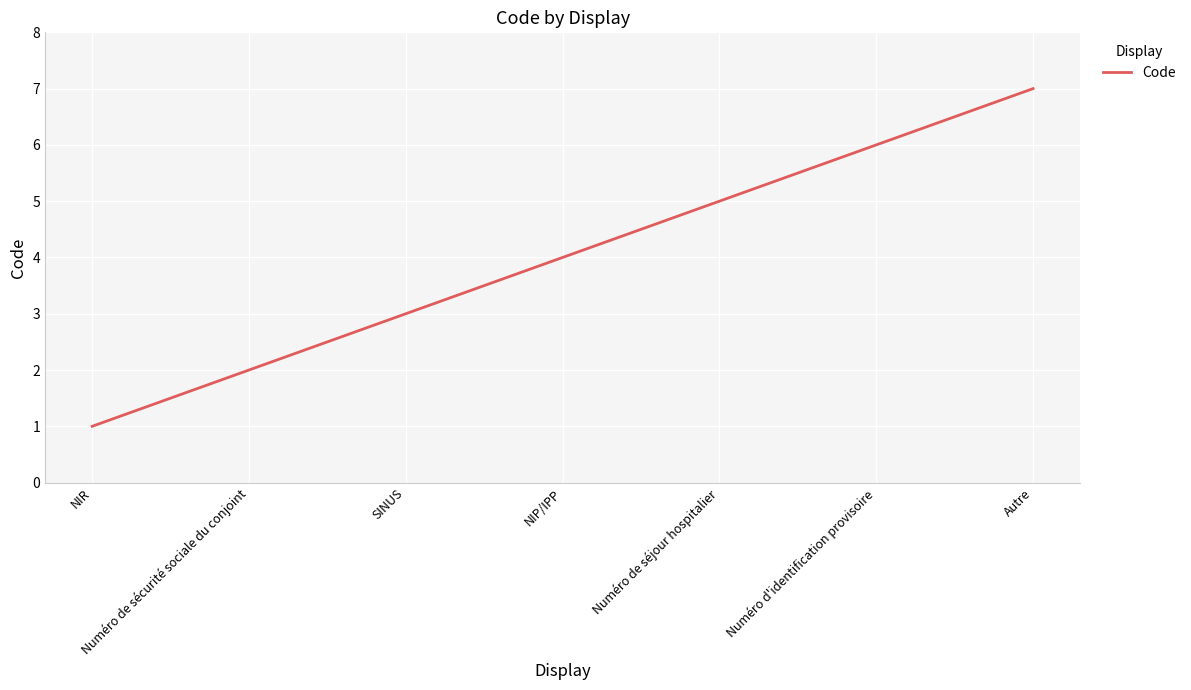

Reading left to right, transcribe all the data shown in this chart.

1	2	3	4	5	6	7